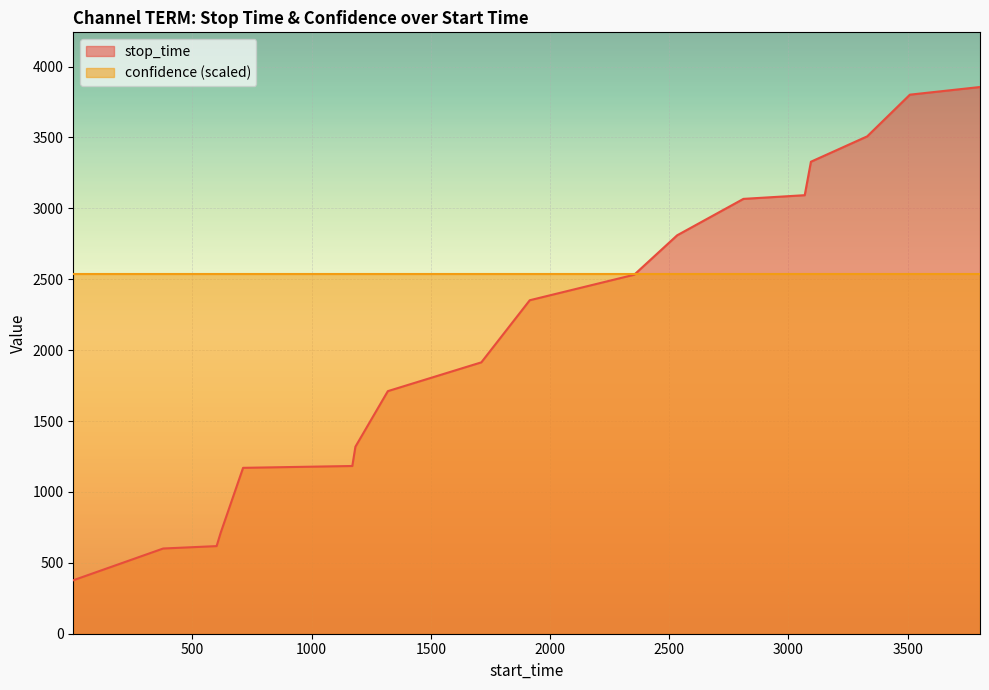

At which category does the chart reach its minimum across all series?

1